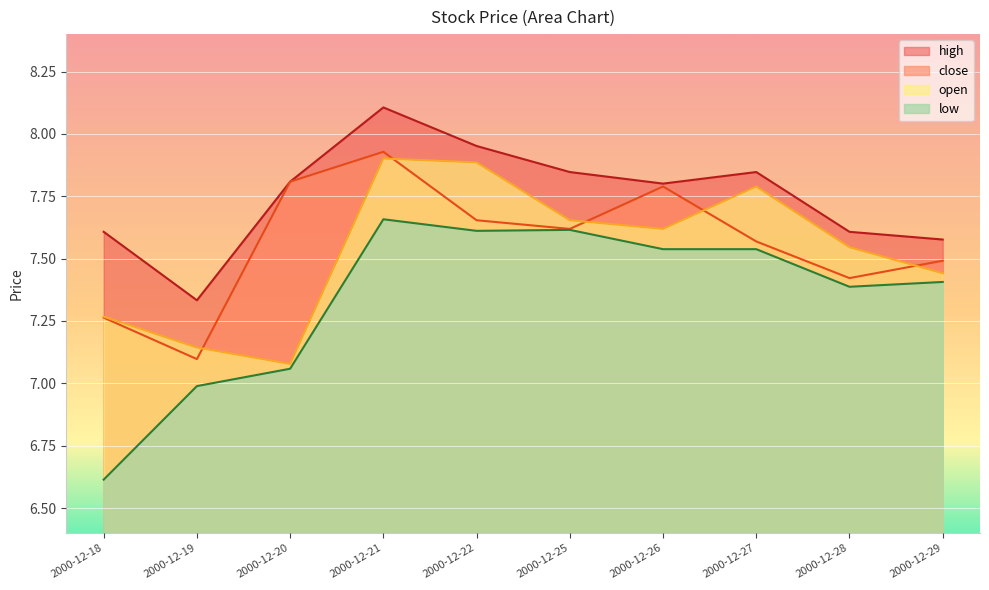

At which category does high reach its first local valley?

2000-12-19